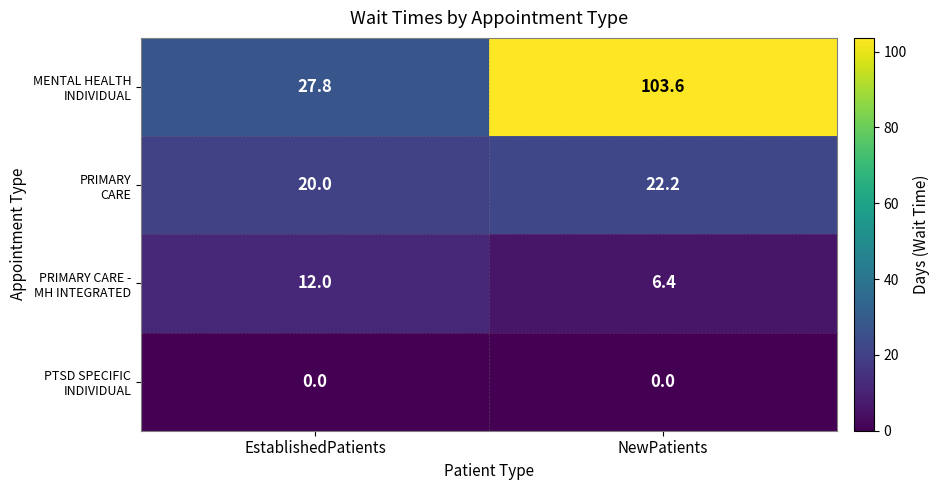

What is the maximum value shown in the chart?

103.6